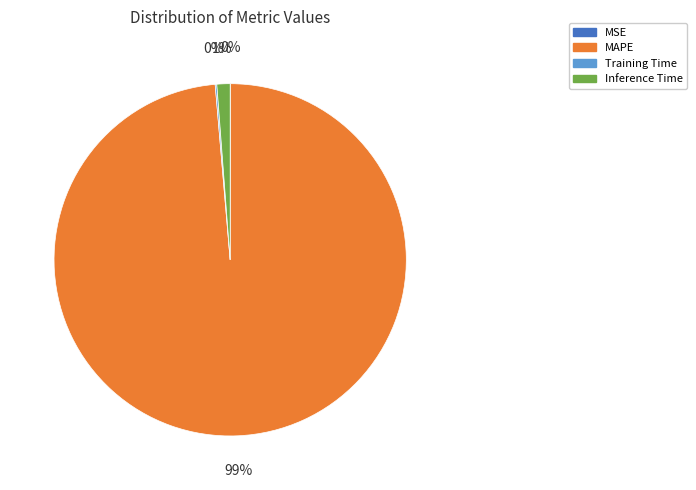

The Inference Time slice represents 1% of the pie. True or false?

True